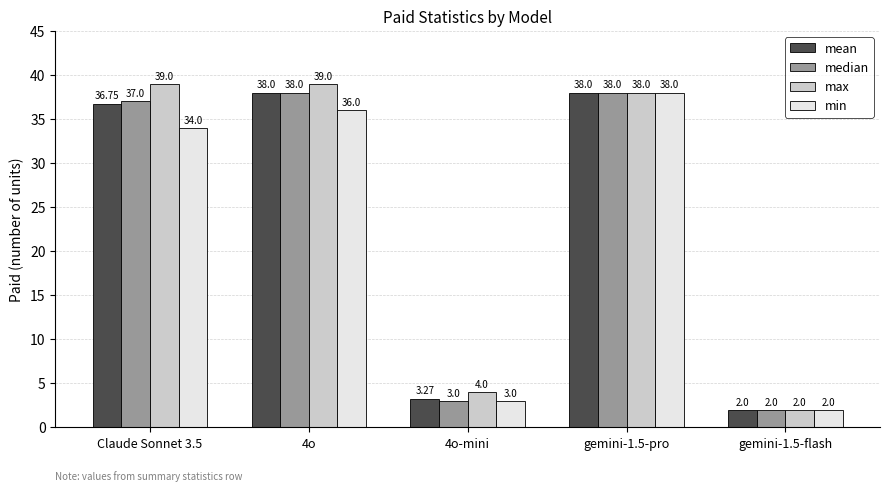

Is it true that min equals 25.3 at gemini-1.5-pro?

False